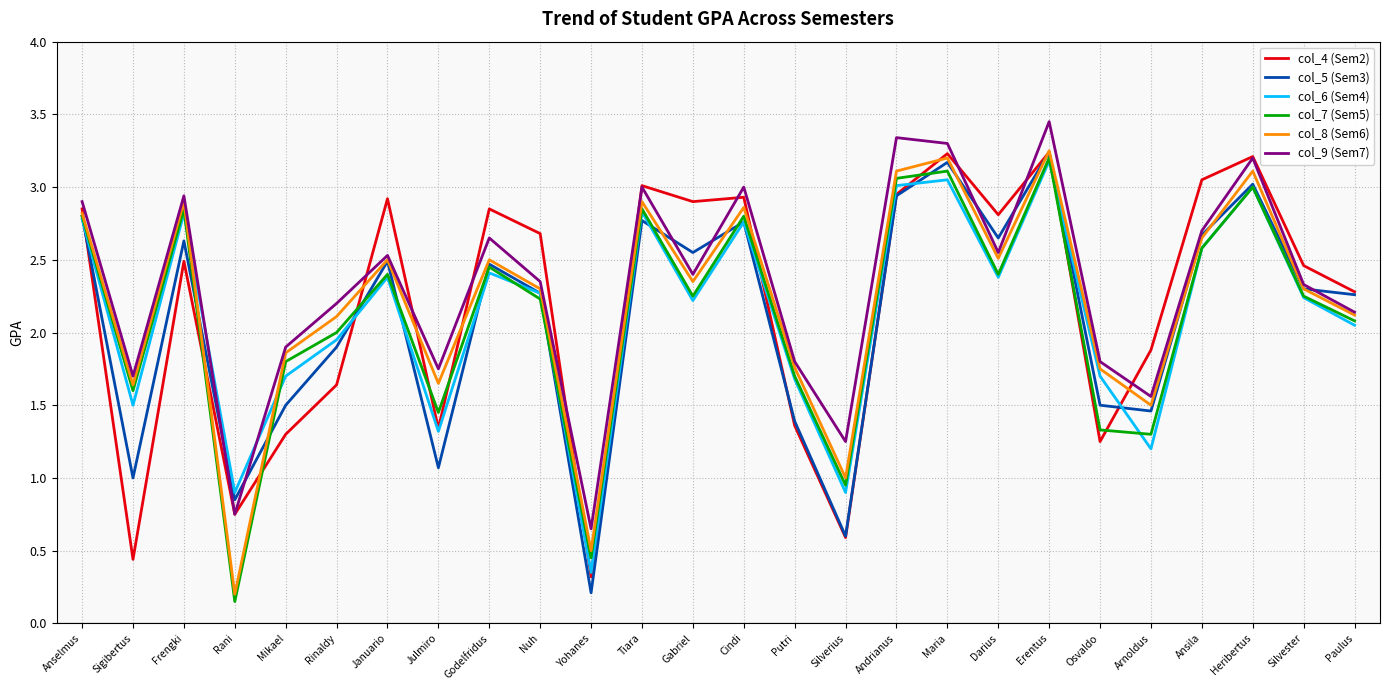

Is the value of col_6 (Sem4) at Erentus greater than the value of col_5 (Sem3) at Julmiro?

Yes